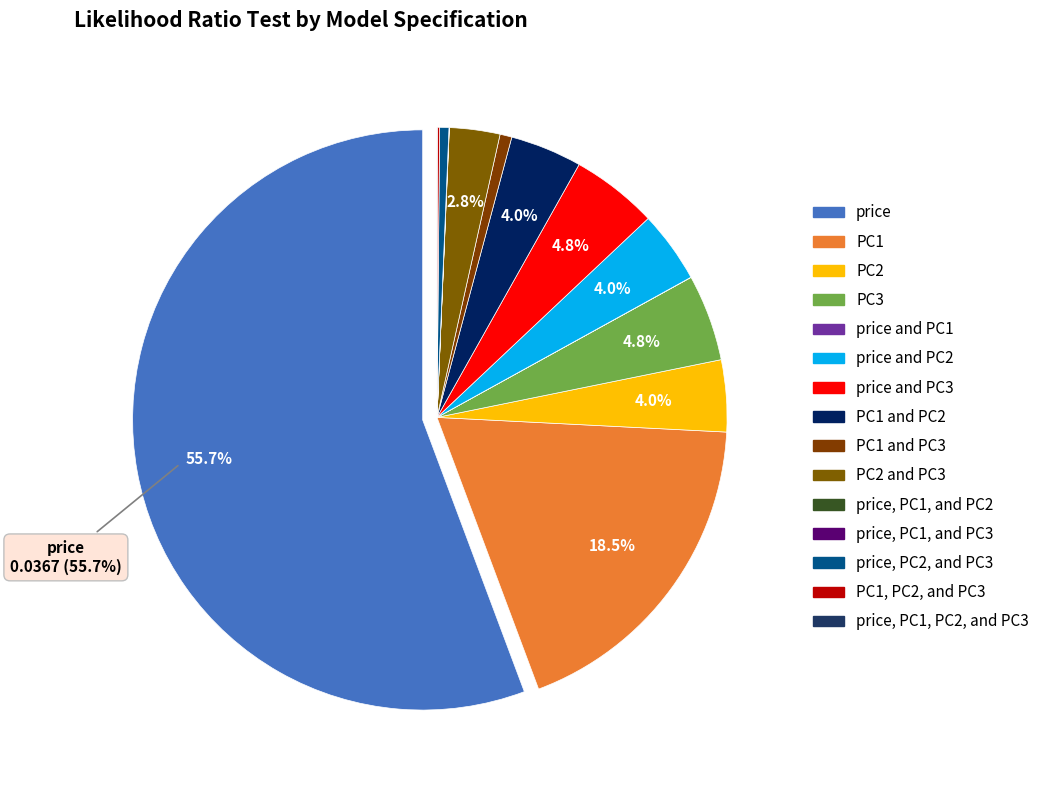

How many segments does this pie chart have?

15